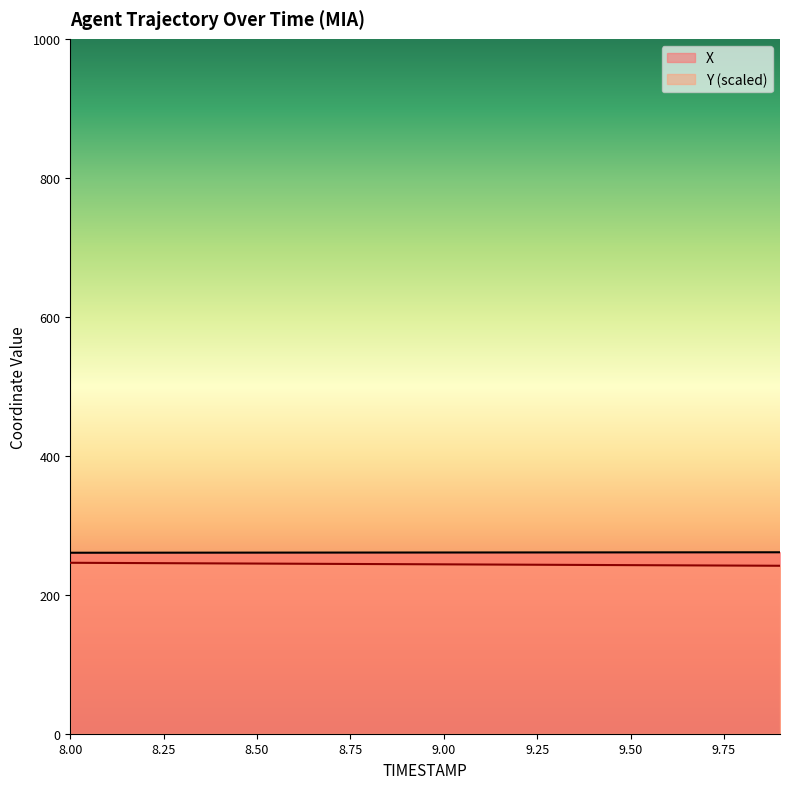

True or false: X has a value of 56.2 at 8.1.

False